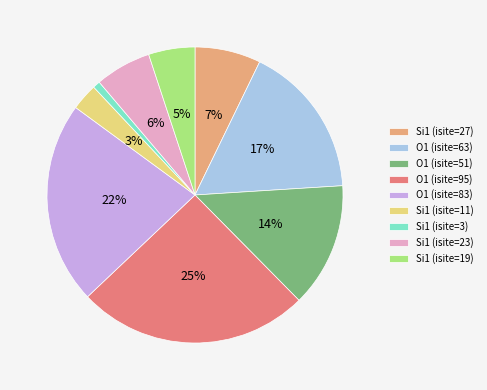

Which has a higher value, Si1 (isite=11) or O1 (isite=83)?

O1 (isite=83)